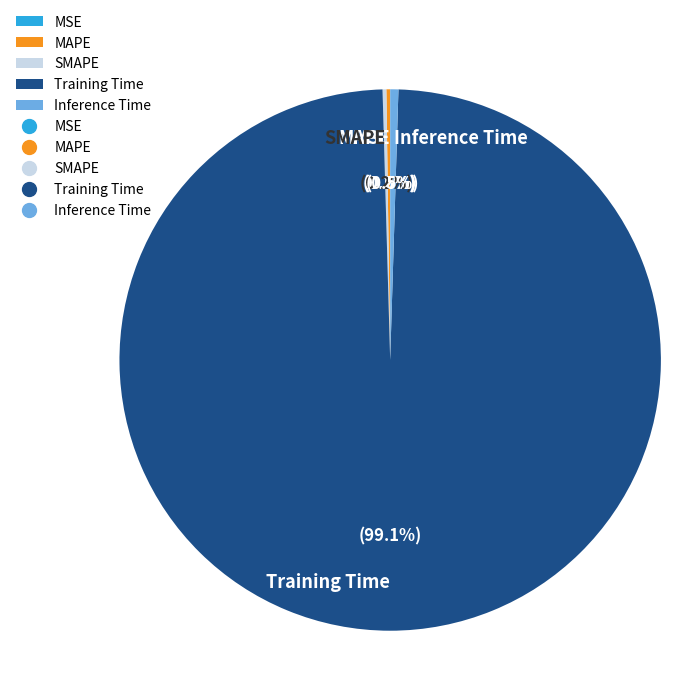

What is the largest slice in the pie chart?

Training Time